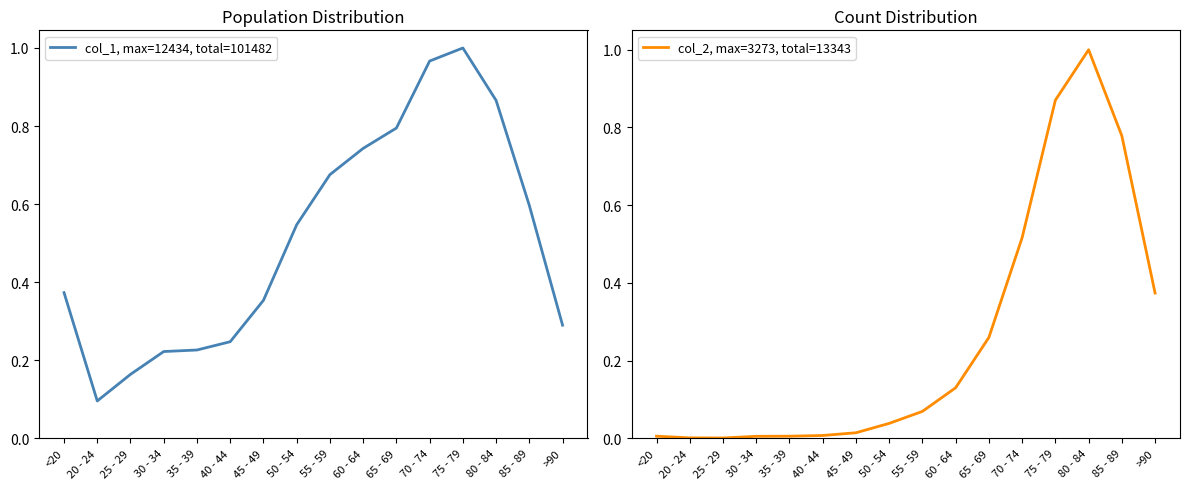

The col_1, max=12434, total=101482 series shows 0.7 at 60 - 64. True or false?

True